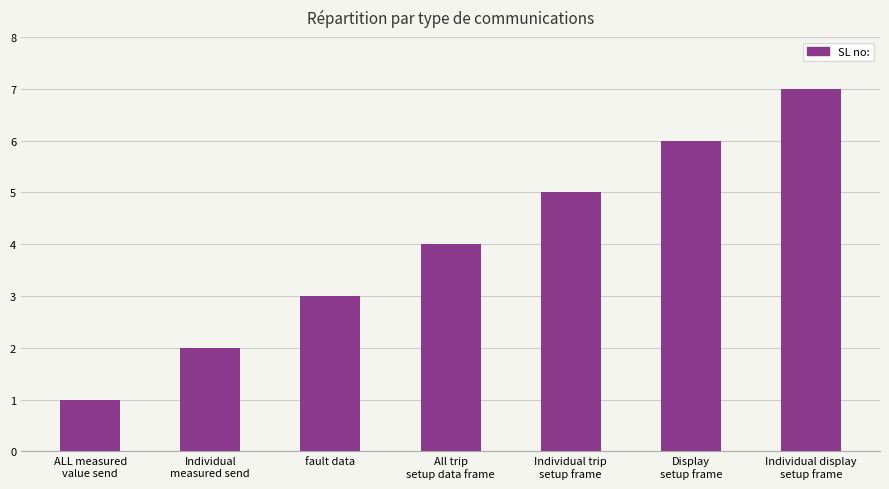

What is the greatest value displayed?

7